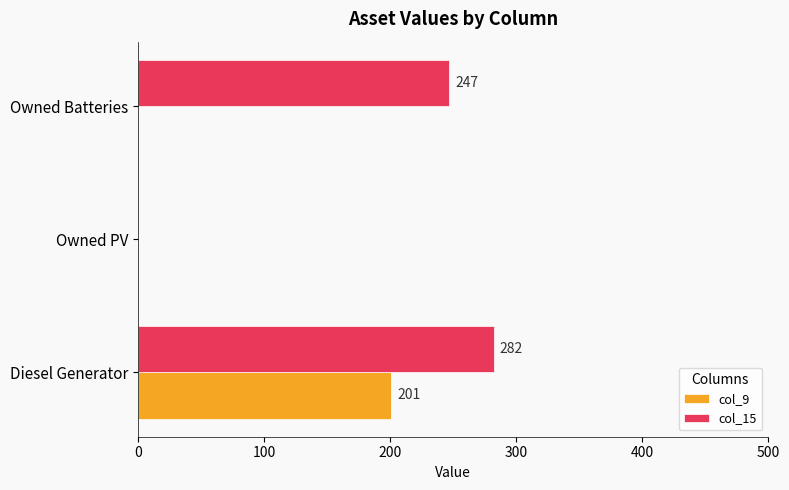

Is it true that col_9 equals 0 at Owned PV?

True